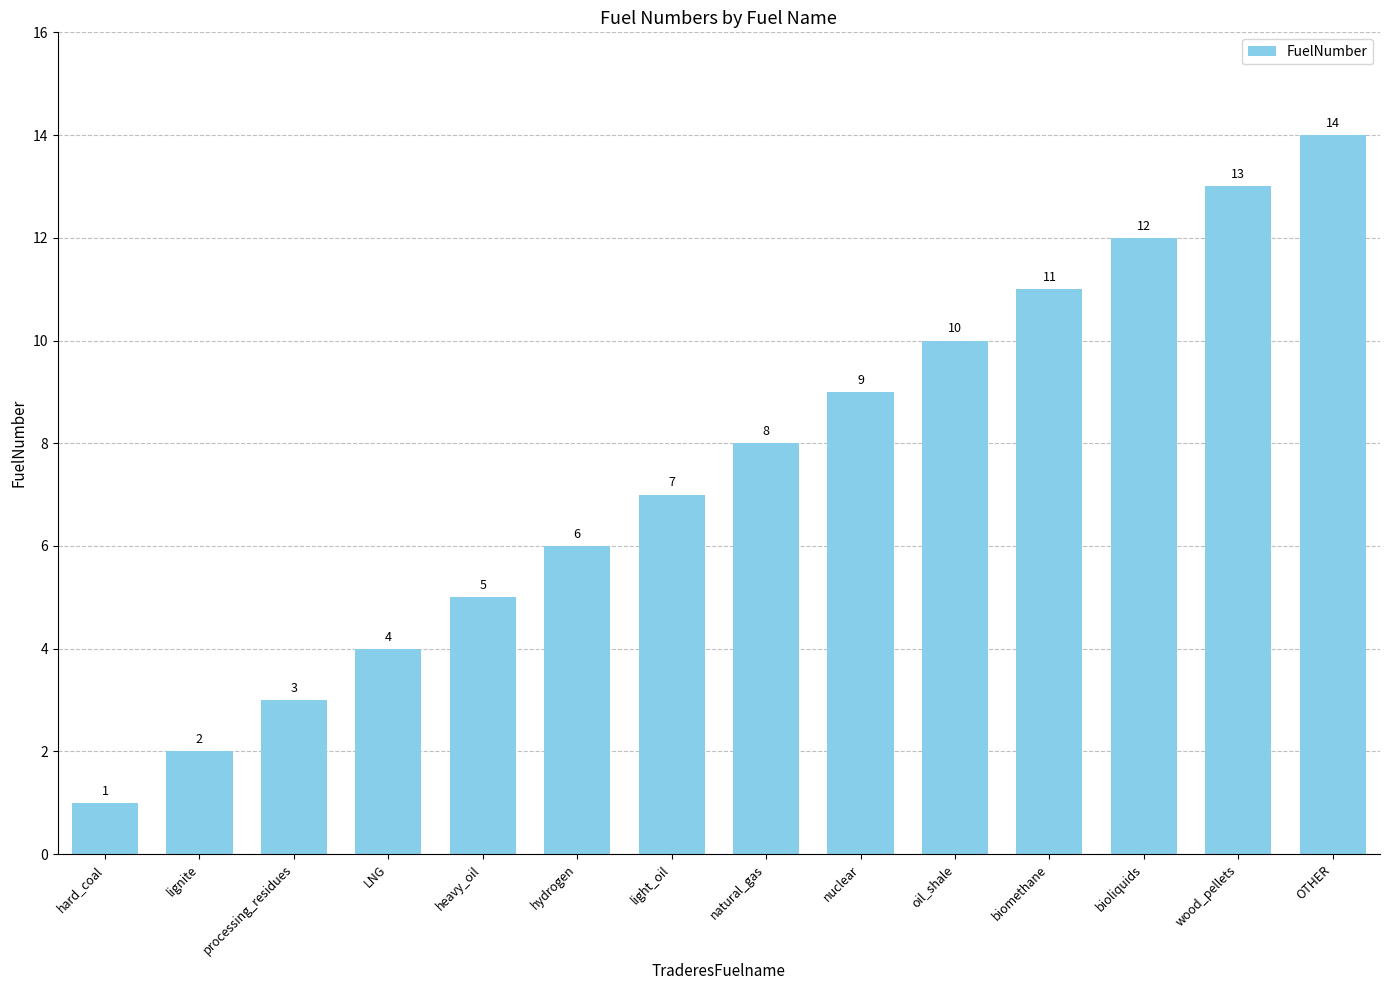

What is the average value?

8